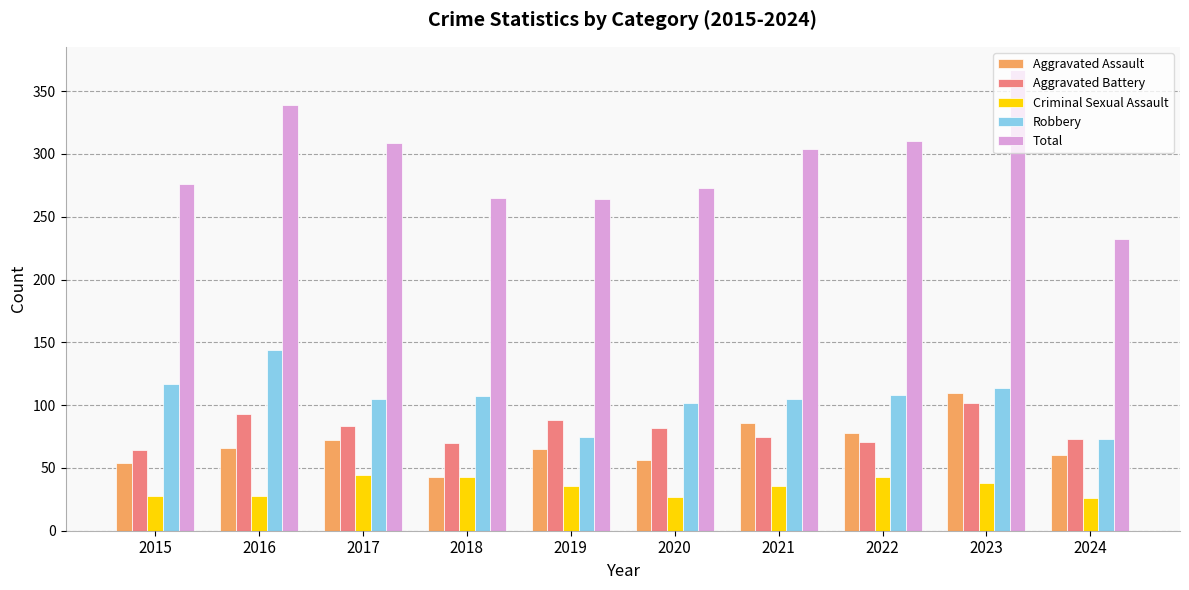

How many distinct data groups are displayed?

5